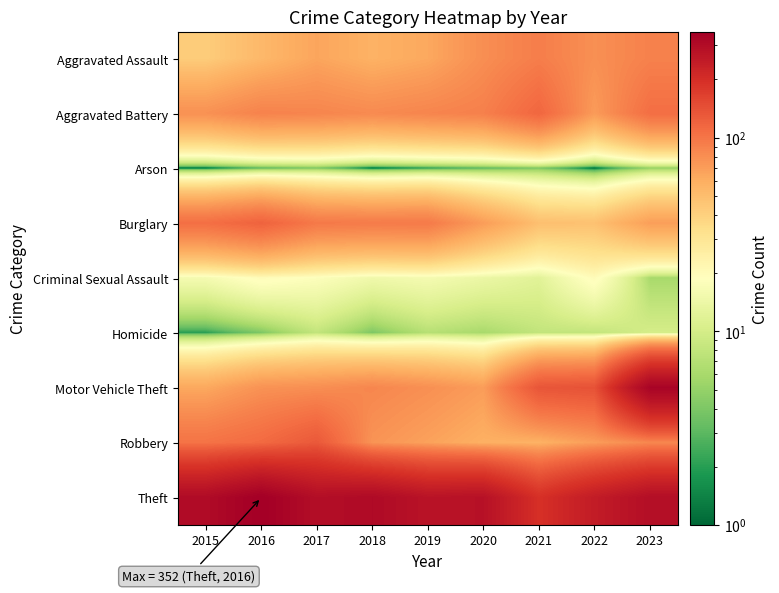

Reading right to left, what are all the values shown in this chart?

Aggravated Assault: 2023=90	2022=79	2021=93	2020=80	2019=63	2018=57	2017=65	2016=53	2015=42
Aggravated Battery: 2023=107	2022=71	2021=115	2020=91	2019=87	2018=83	2017=87	2016=89	2015=78
Arson: 2023=5	2022=1	2021=4	2020=3	2019=2	2018=1	2017=4	2016=3	2015=1
Burglary: 2023=69	2022=48	2021=49	2020=70	2019=96	2018=95	2017=97	2016=119	2015=106
Criminal Sexual Assault: 2023=6	2022=20	2021=12	2020=14	2019=16	2018=15	2017=18	2016=20	2015=16
Homicide: 2023=10	2022=8	2021=8	2020=6	2019=7	2018=4	2017=8	2016=4	2015=2
Motor Vehicle Theft: 2023=330	2022=140	2021=135	2020=70	2019=79	2018=86	2017=80	2016=77	2015=63
Robbery: 2023=85	2022=70	2021=57	2020=58	2019=67	2018=76	2017=131	2016=111	2015=102
Theft: 2023=291	2022=247	2021=195	2020=281	2019=274	2018=307	2017=293	2016=352	2015=303